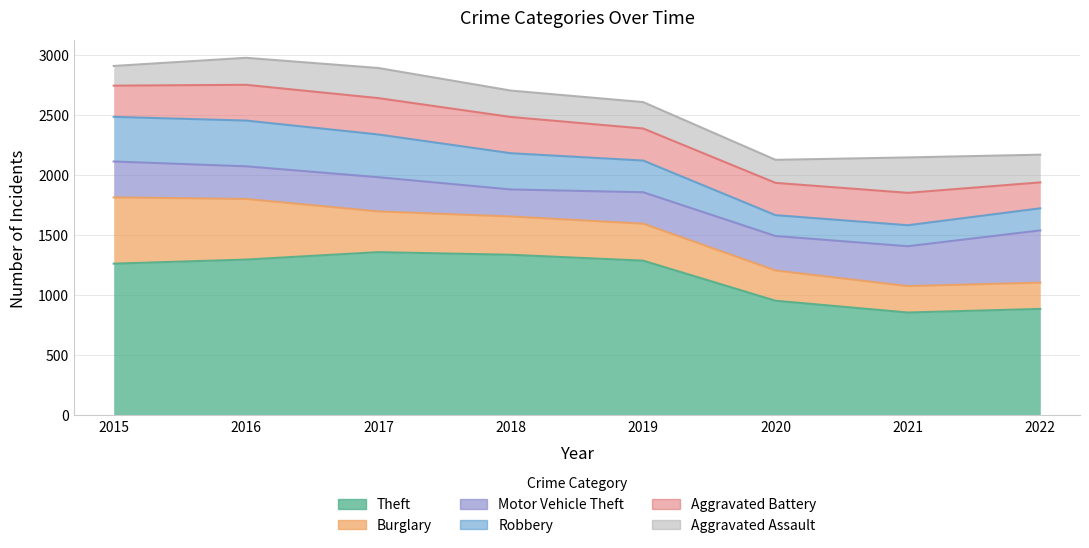

Between 2018 and 2019, which is larger?

2018